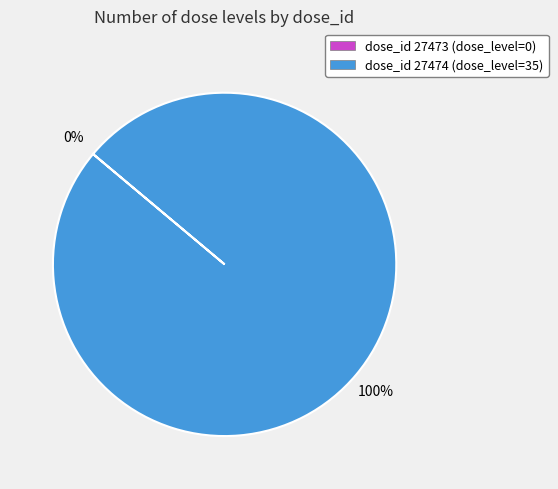

To the nearest percent, what is the difference between the largest and smallest slice percentages?

100%